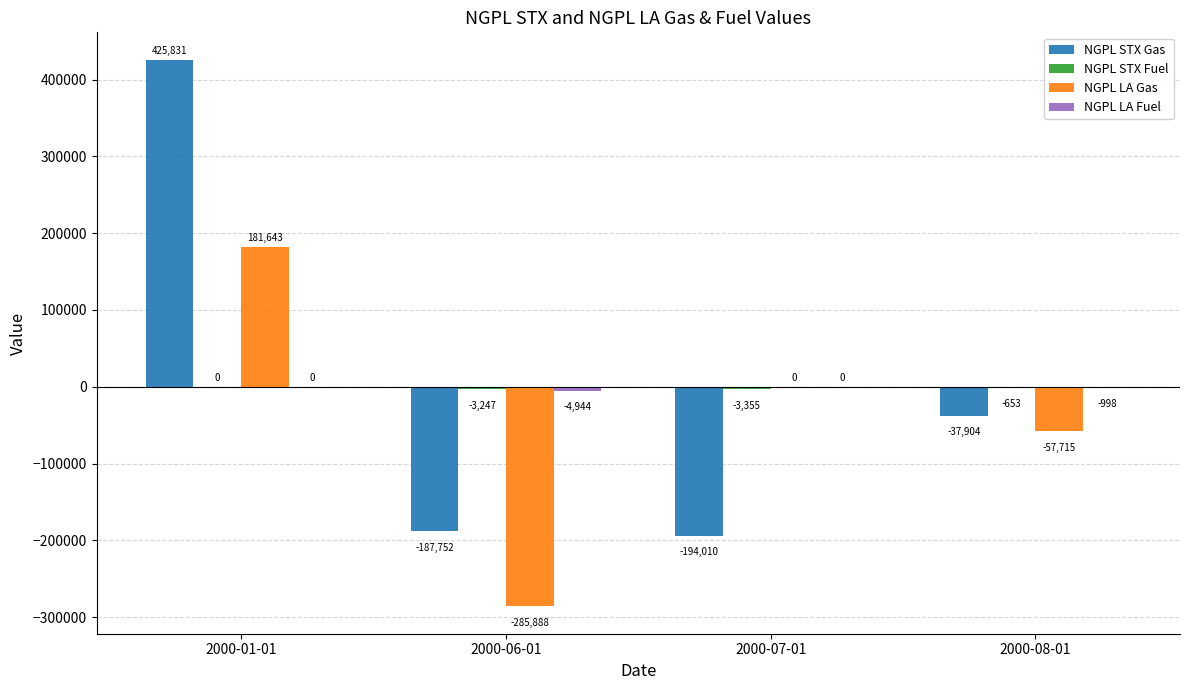

What is the spread (max minus min) of values at 2000-06-01?

282641